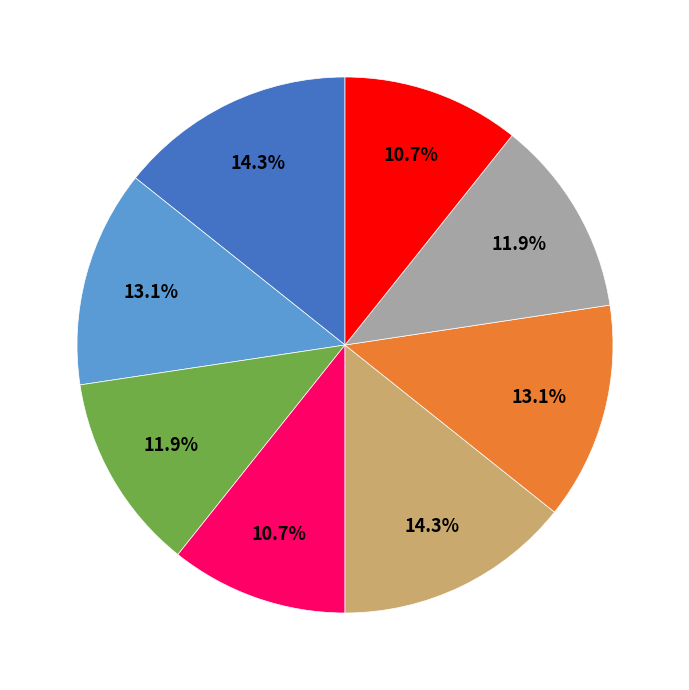

Is there any slice that represents more than half of the pie?

No